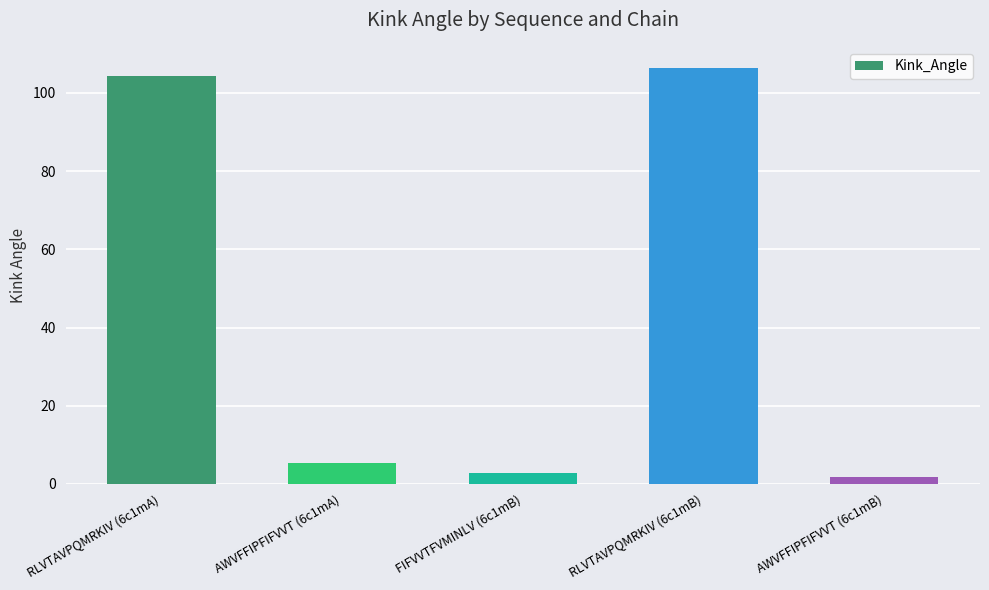

How many data points are less than 5?

2